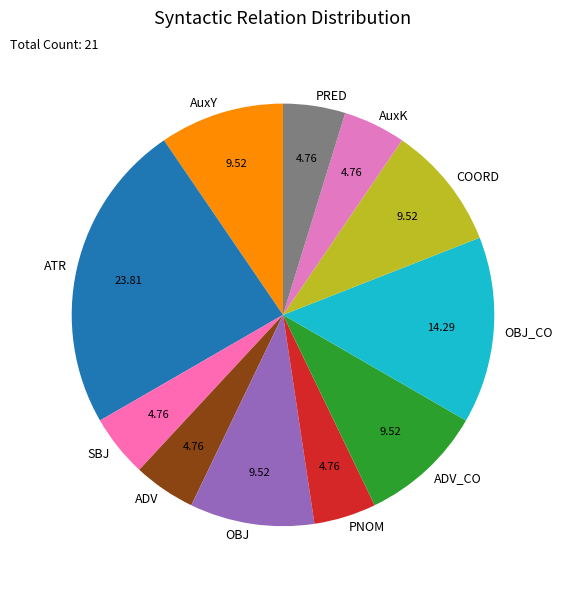

Count the number of slices in the pie.

11